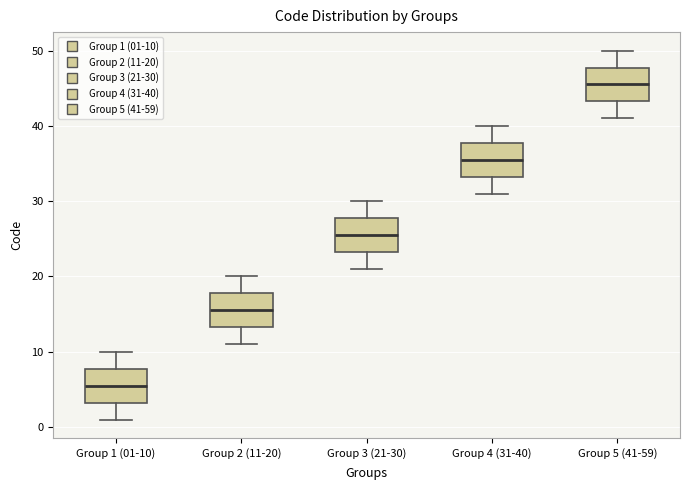

Where does the lower whisker of the box for Group 1 (01-10) end on the y-axis? The values are not printed on the chart, so give them approximately, as read against the axis.

1